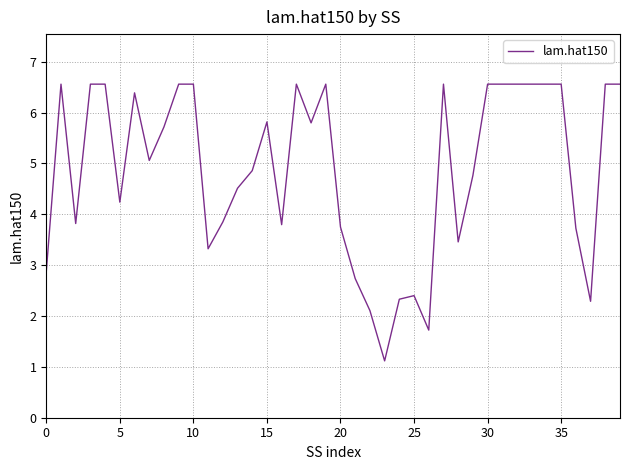

What is the smallest value displayed?

1.1